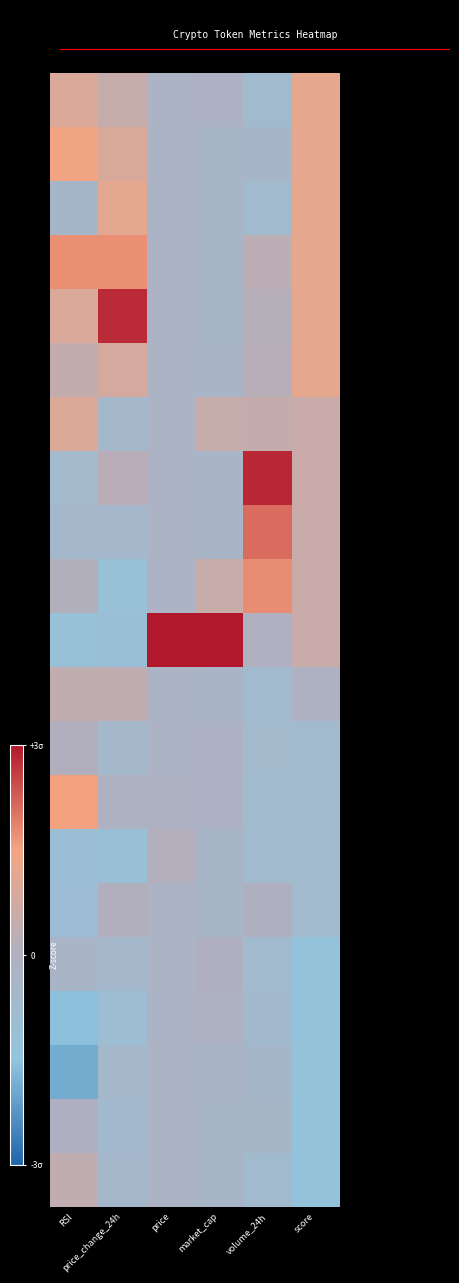

Which series has the widest spread of values?

XMR